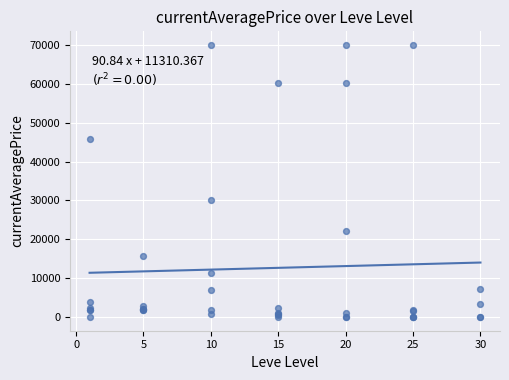

What Y value in the scatter plot is closest to 35000?

30000